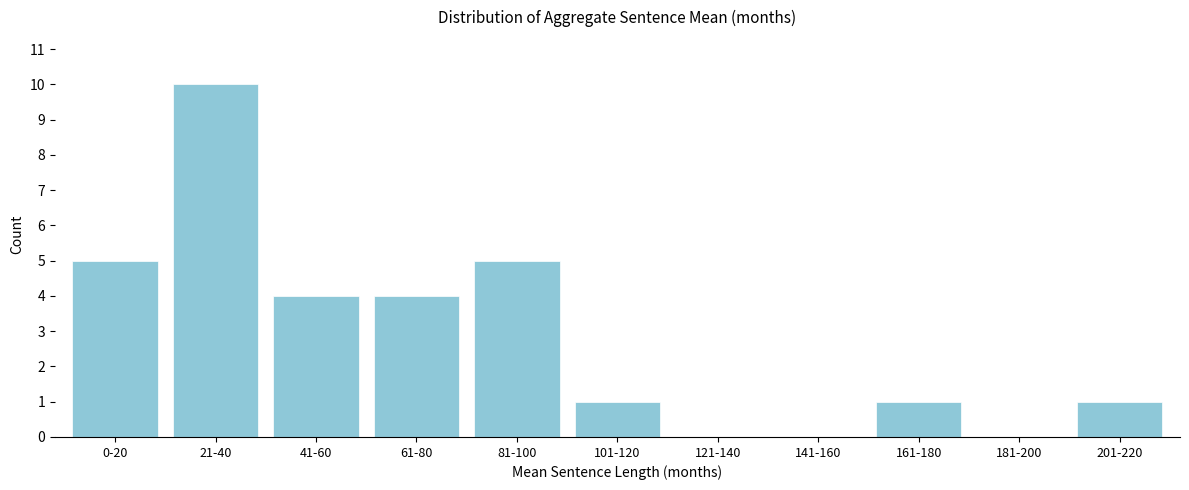

Reading right to left, extract all data points from this chart.

201-220=1	181-200=0	161-180=1	141-160=0	121-140=0	101-120=1	81-100=5	61-80=4	41-60=4	21-40=10	0-20=5